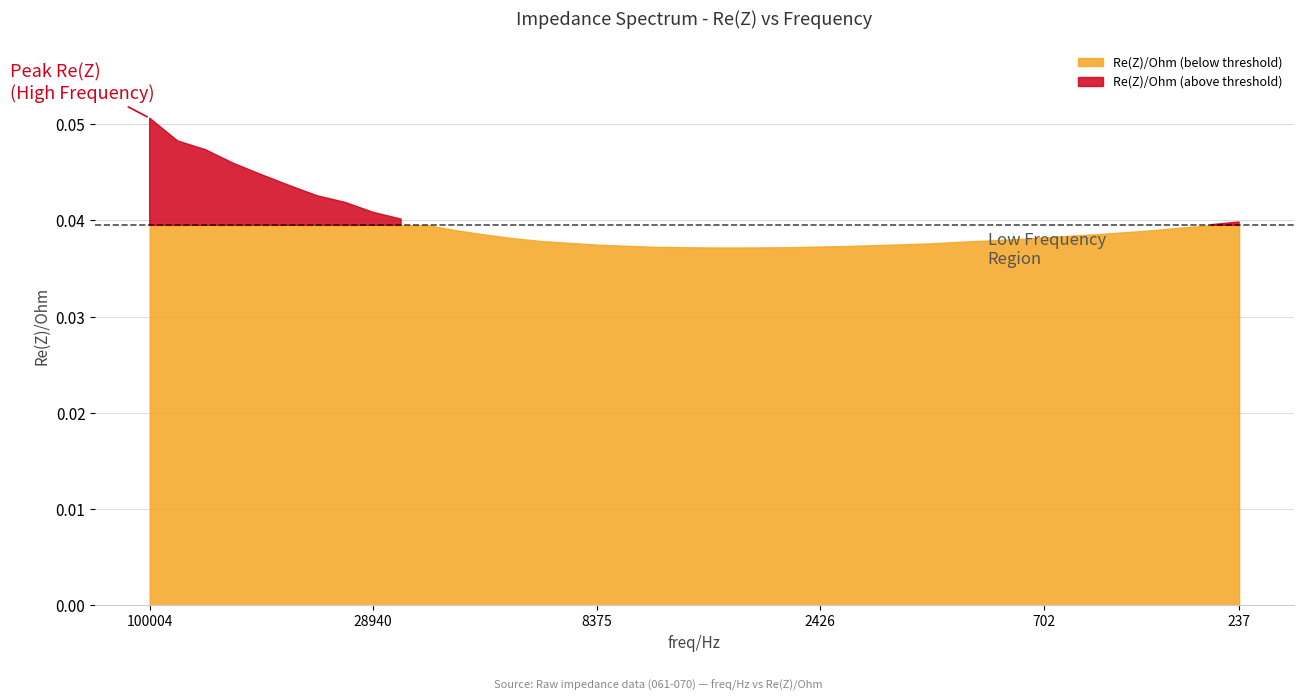

How many lines are shown in the chart?

1